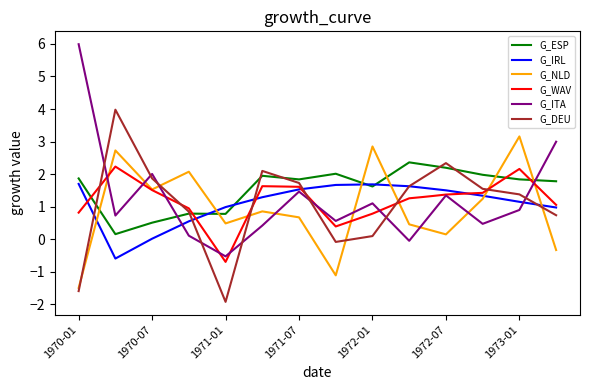

Which series has the largest range (max minus min)?

G_ITA